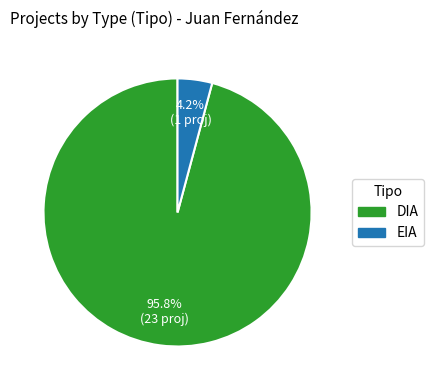

To the nearest percent, what is the difference between the DIA and EIA slice percentages?

92%